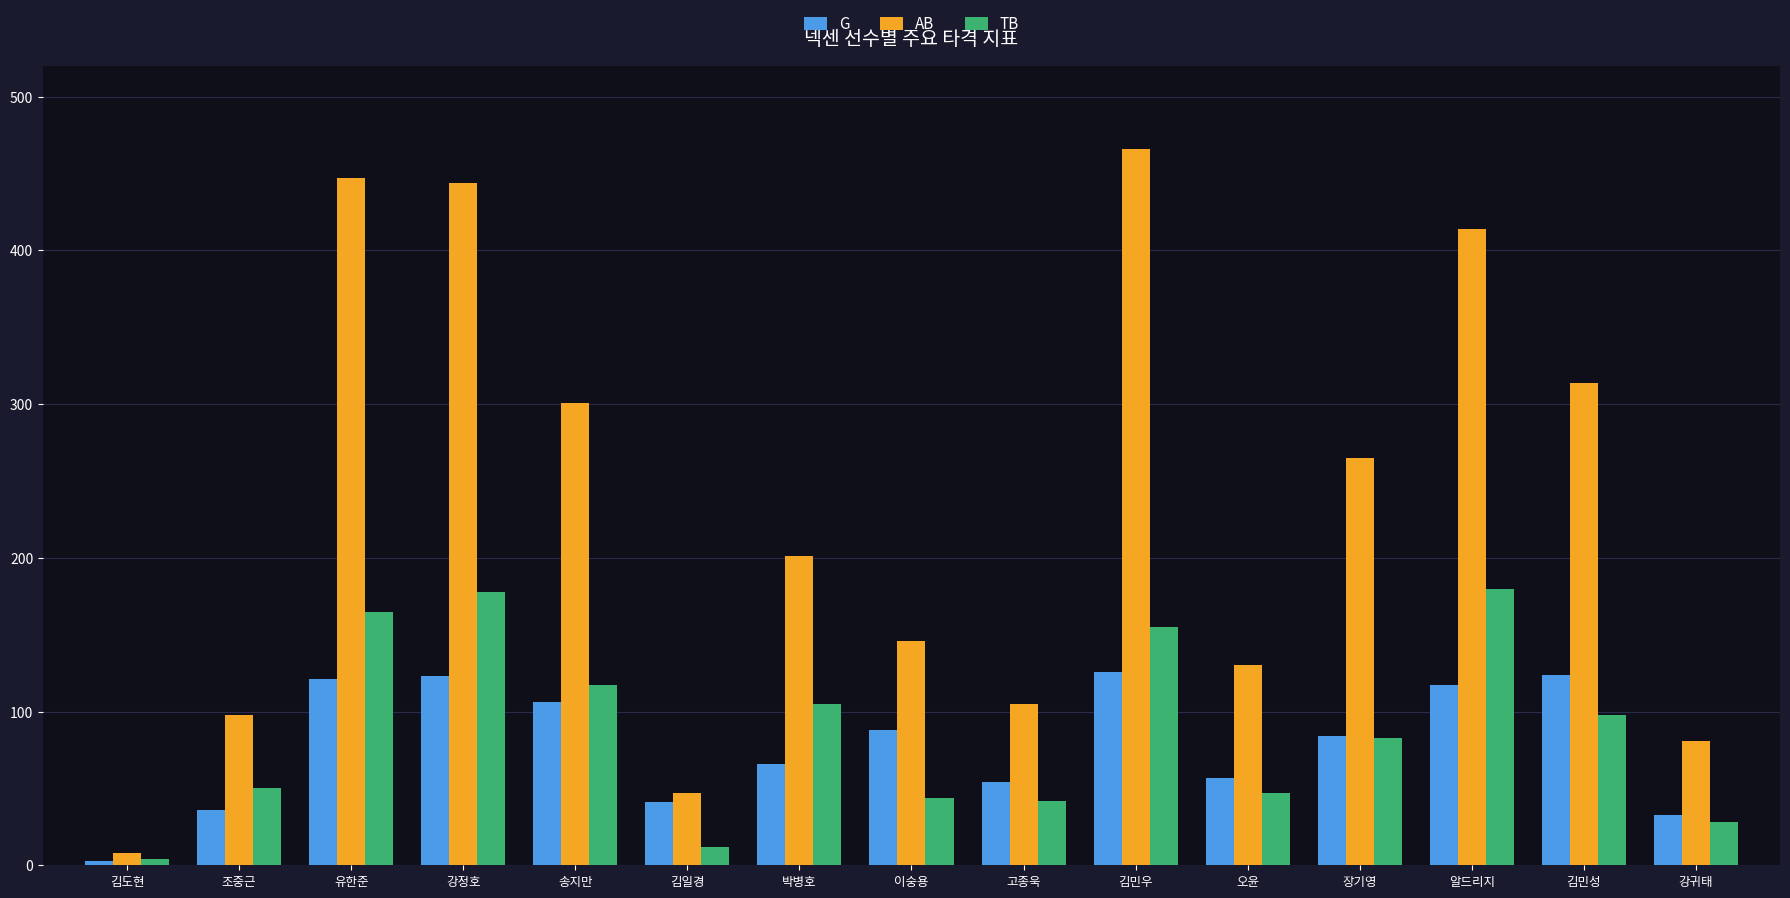

The AB series shows 141 at 강귀태. True or false?

False